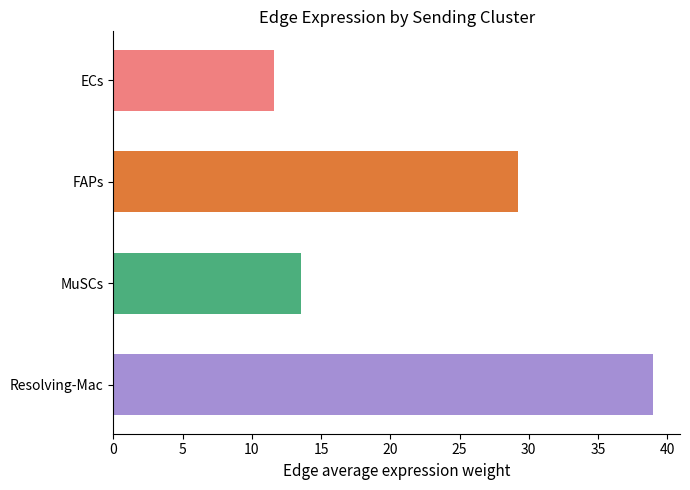

Between MuSCs and ECs, which is larger?

MuSCs